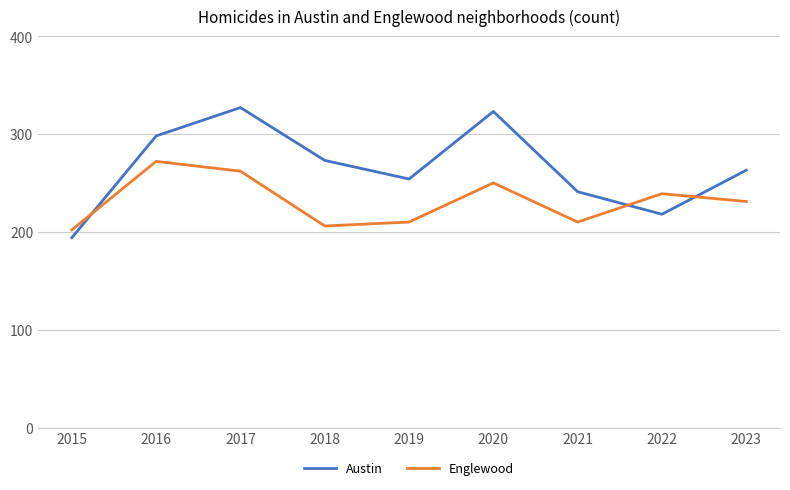

What is the sum of all Englewood values?

2082